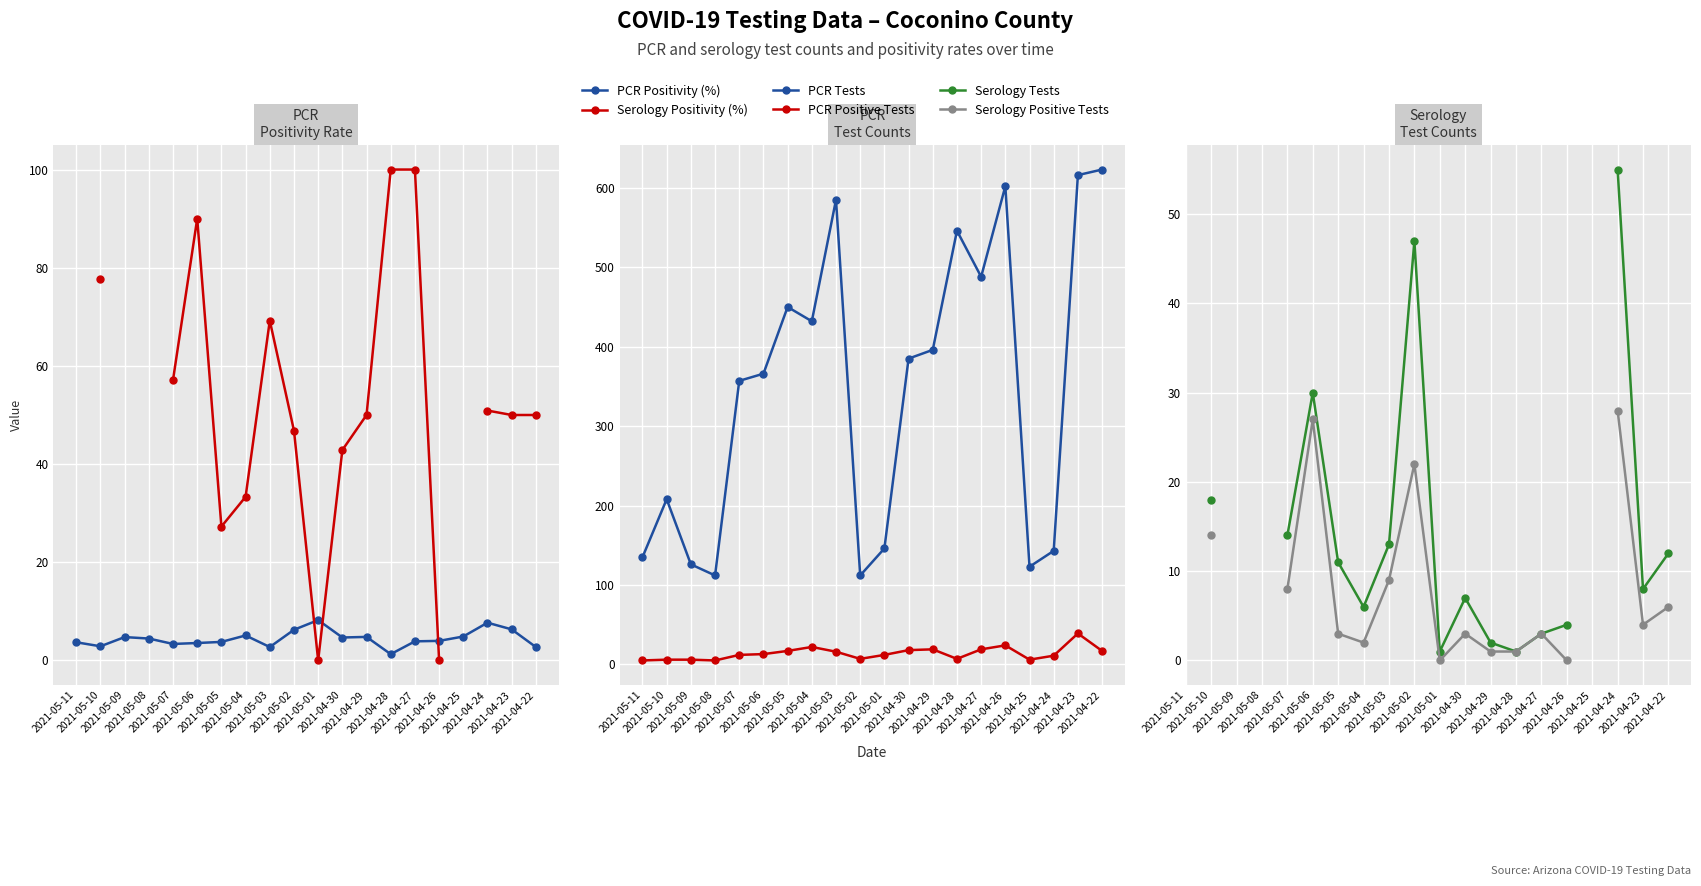

Is this an area chart (filled region under the line)?

No